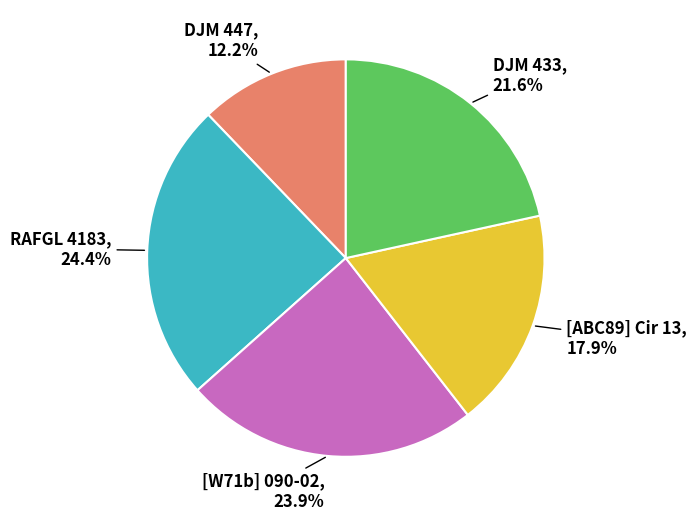

How many slices are in this pie chart?

5